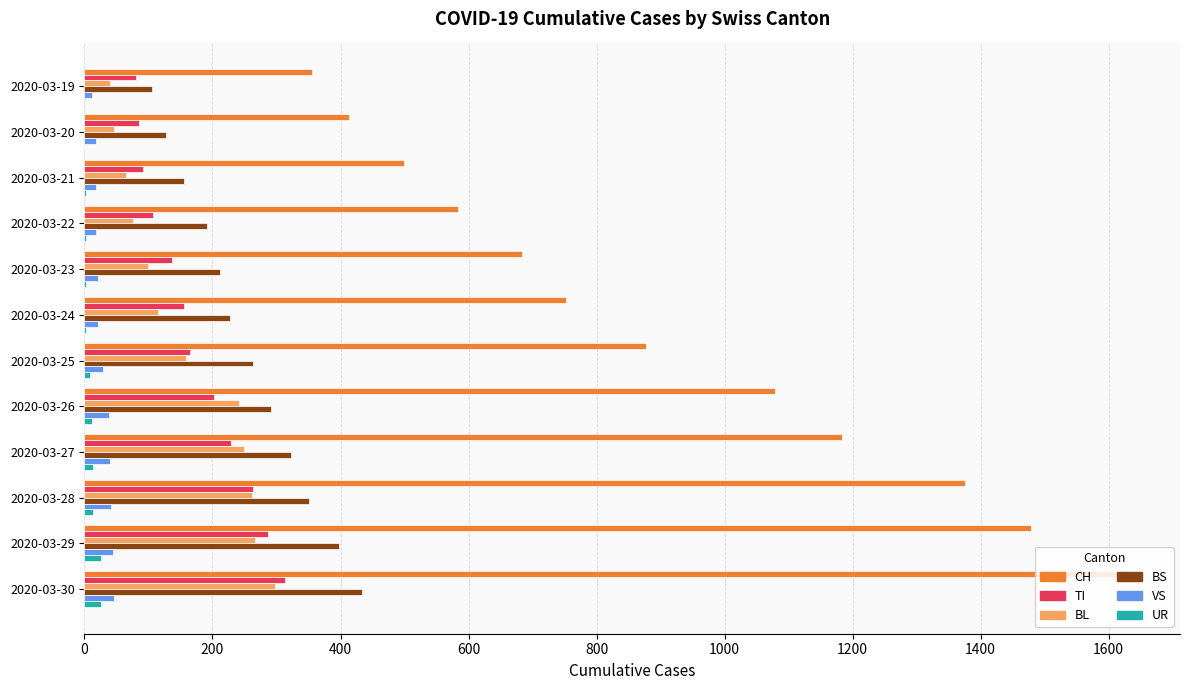

At which category is the sum across all series the highest?

2020-03-30